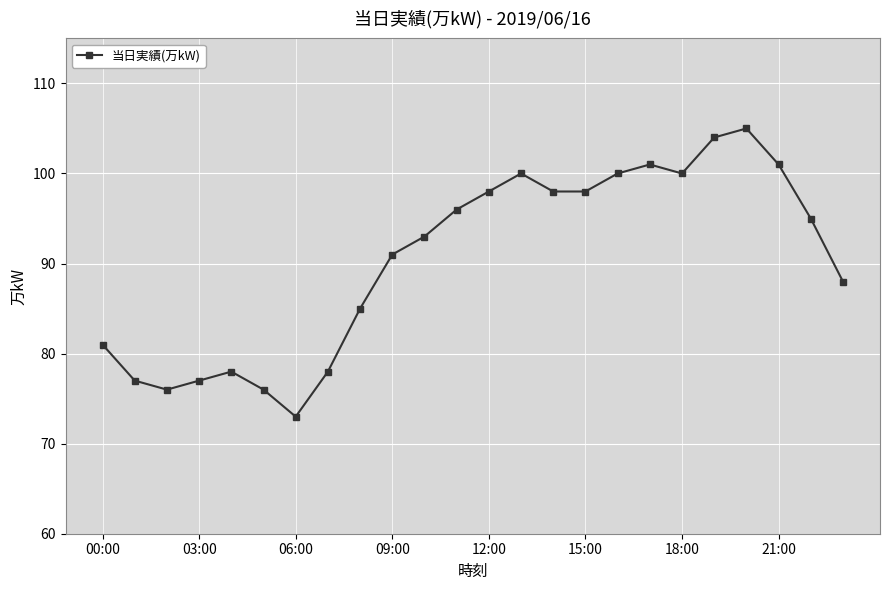

What is the value of the 21st point from the left?

105